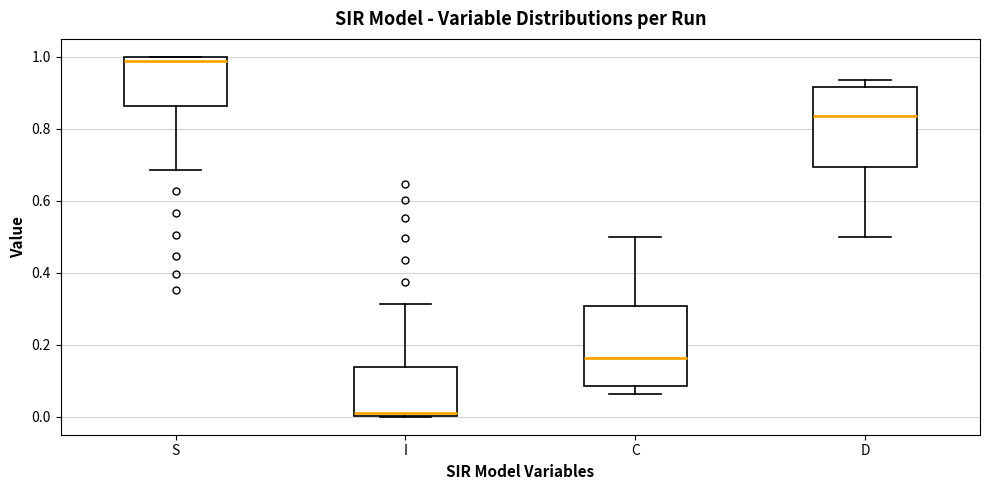

Reading left to right, transcribe this box plot: for each box, give where its median line is, the range the box spans, and where its two whiskers end, as read against the y-axis. The values are not printed on the chart, so give them approximately, as read against the axis.

S: median 0.98, box 0.86 to 1.00, whiskers 0.68 to 1.00
I: median 0.02, box 0.00 to 0.14, whiskers 0.00 to 0.32
C: median 0.16, box 0.08 to 0.30, whiskers 0.06 to 0.50
D: median 0.84, box 0.70 to 0.92, whiskers 0.50 to 0.94